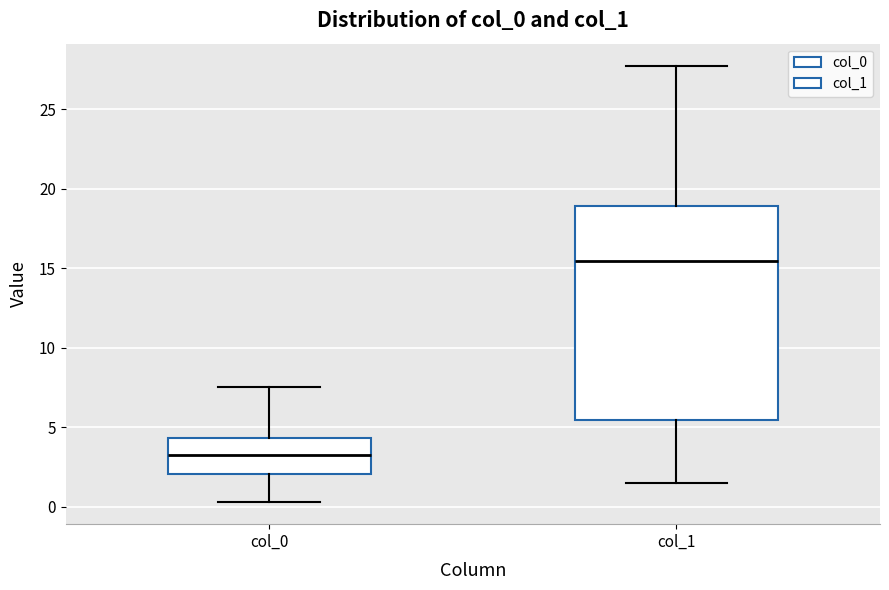

Which box has the lowest median line?

col_0